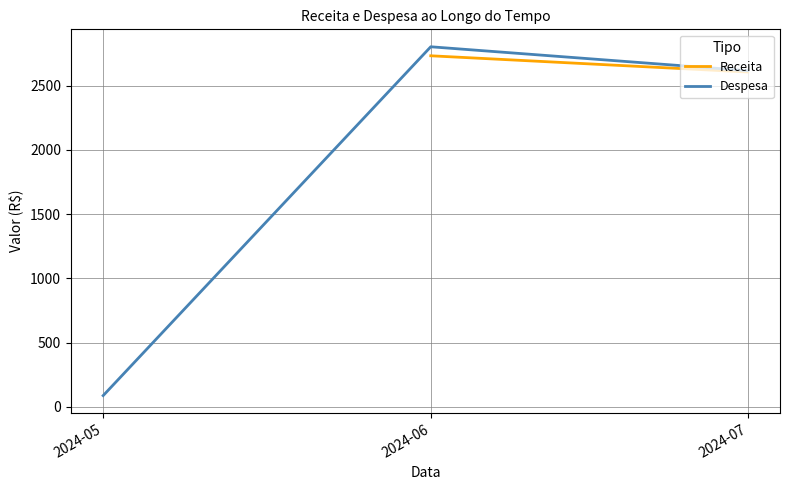

At which category does the chart reach its minimum across all series?

2024-05